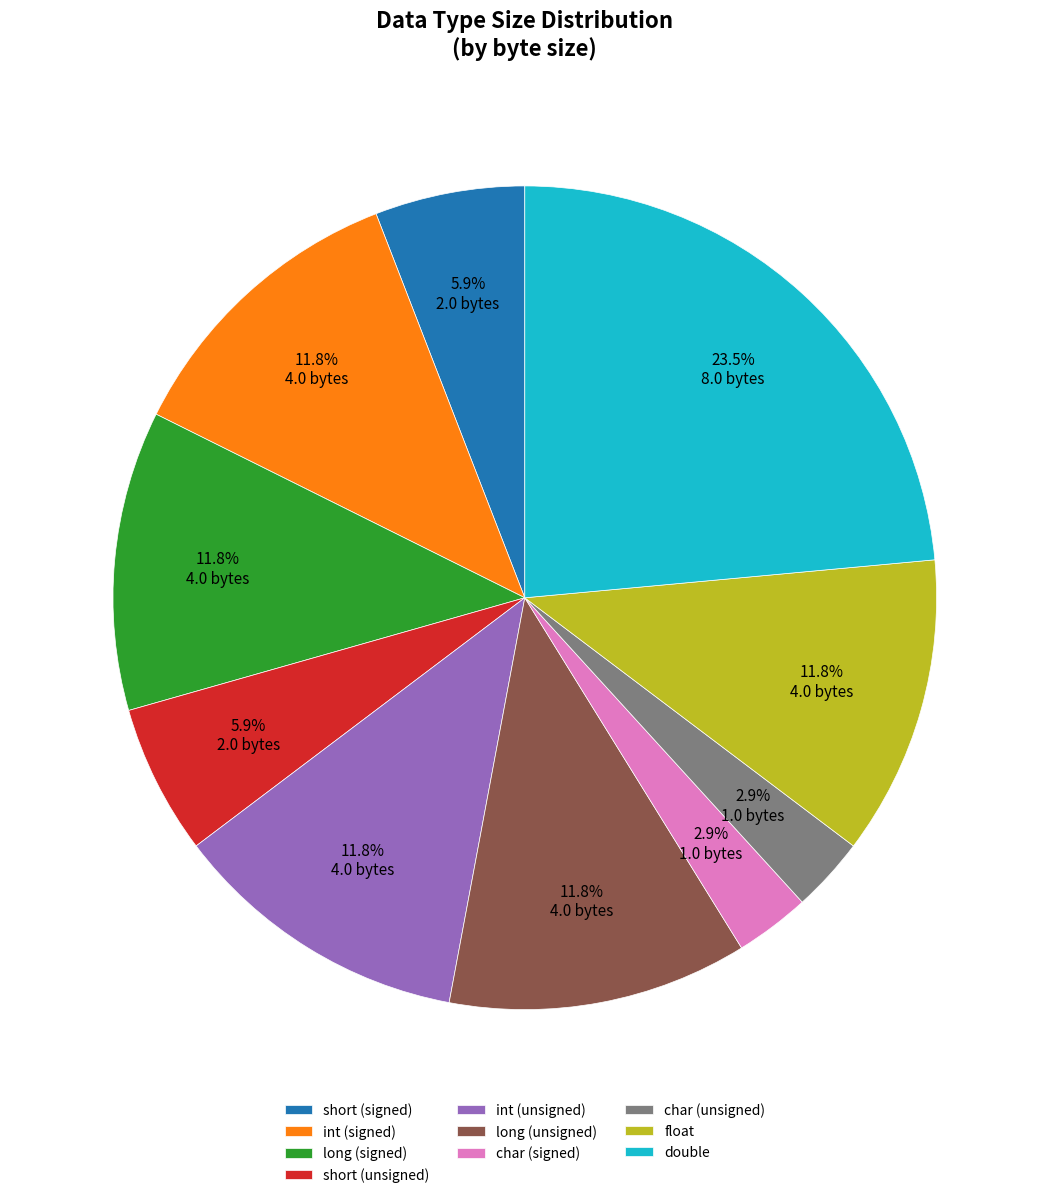

To the nearest percent, what is the combined percentage of char (unsigned) and long (unsigned)?

15%